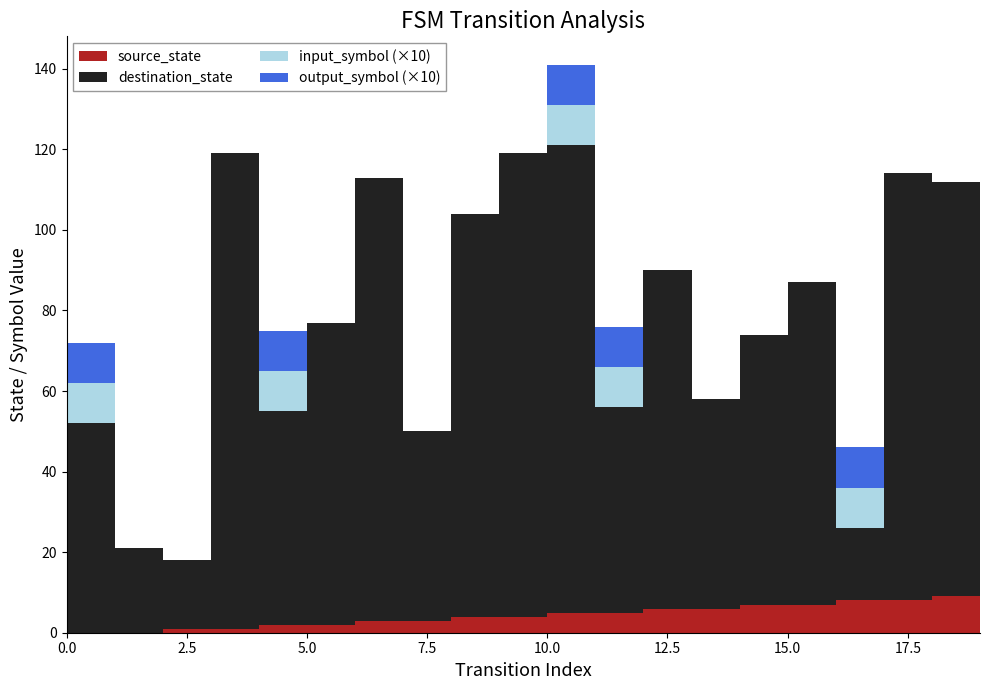

Reading left to right, what are all the values shown in this chart?

source_state: 0=0	1=0	2=1	3=1	4=2	5=2	6=3	7=3	8=4	9=4	10=5	11=5	12=6	13=6	14=7	15=7	16=8	17=8	18=9	19=9
destination_state: 0=52	1=21	2=17	3=118	4=53	5=75	6=110	7=47	8=100	9=115	10=116	11=51	12=84	13=52	14=67	15=80	16=18	17=106	18=103	19=78
input_symbol: 0=1	1=0	2=0	3=0	4=1	5=0	6=0	7=0	8=0	9=0	10=1	11=1	12=0	13=0	14=0	15=0	16=1	17=0	18=0	19=1
output_symbol: 0=1	1=0	2=0	3=0	4=1	5=0	6=0	7=0	8=0	9=0	10=1	11=1	12=0	13=0	14=0	15=0	16=1	17=0	18=0	19=1